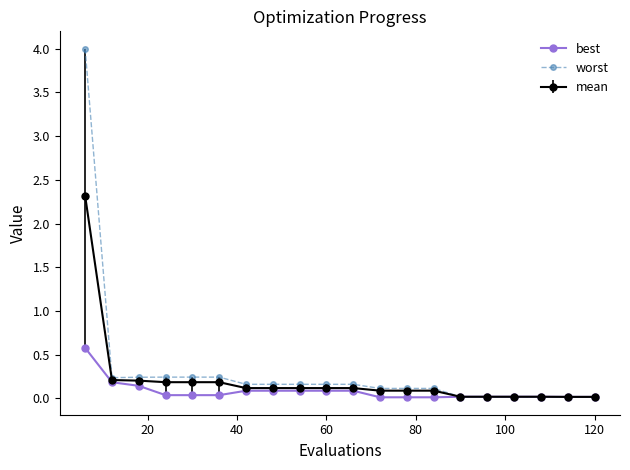

At how many categories does at least one series exceed 1?

1